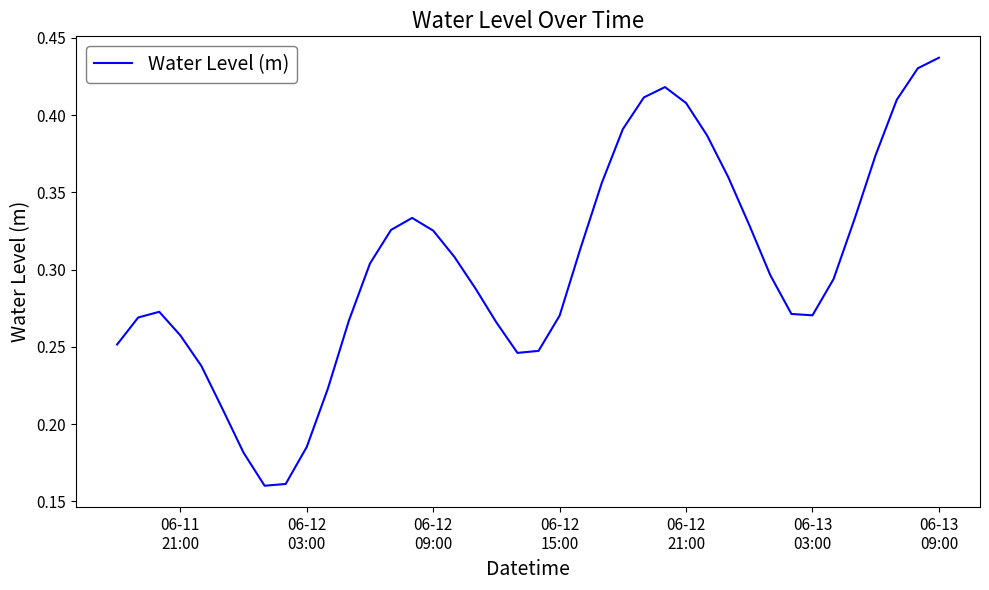

What is the greatest value displayed?

0.4